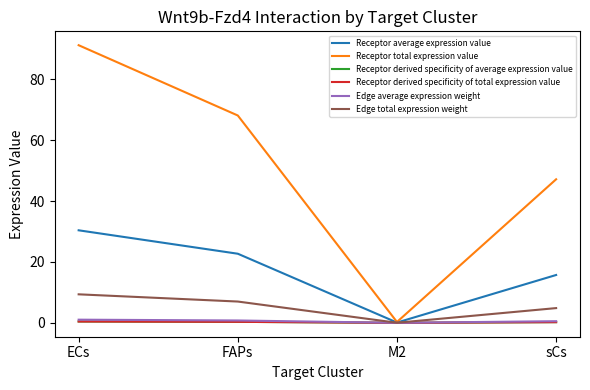

The value of Receptor average expression value at ECs is 30.4. True or false?

True